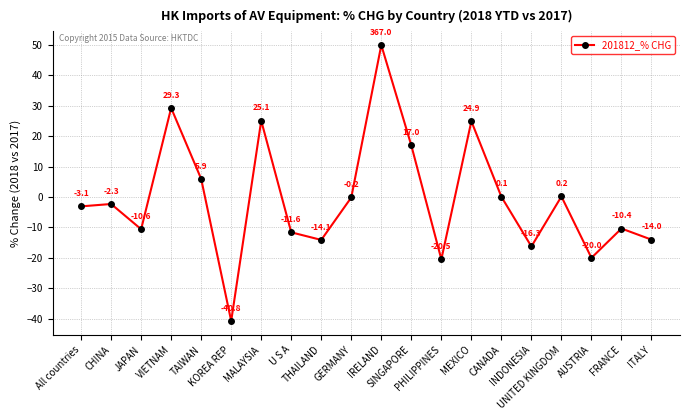

Does the chart display data point markers on the line(s)?

Yes